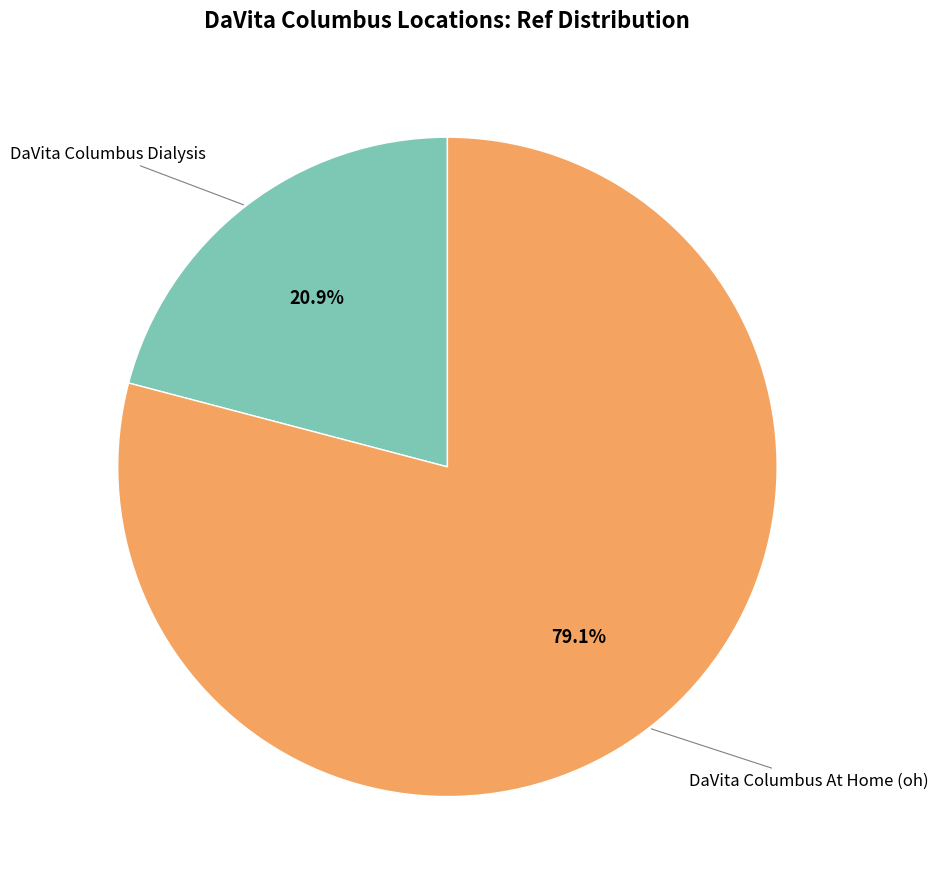

Is there a majority slice in this chart?

Yes